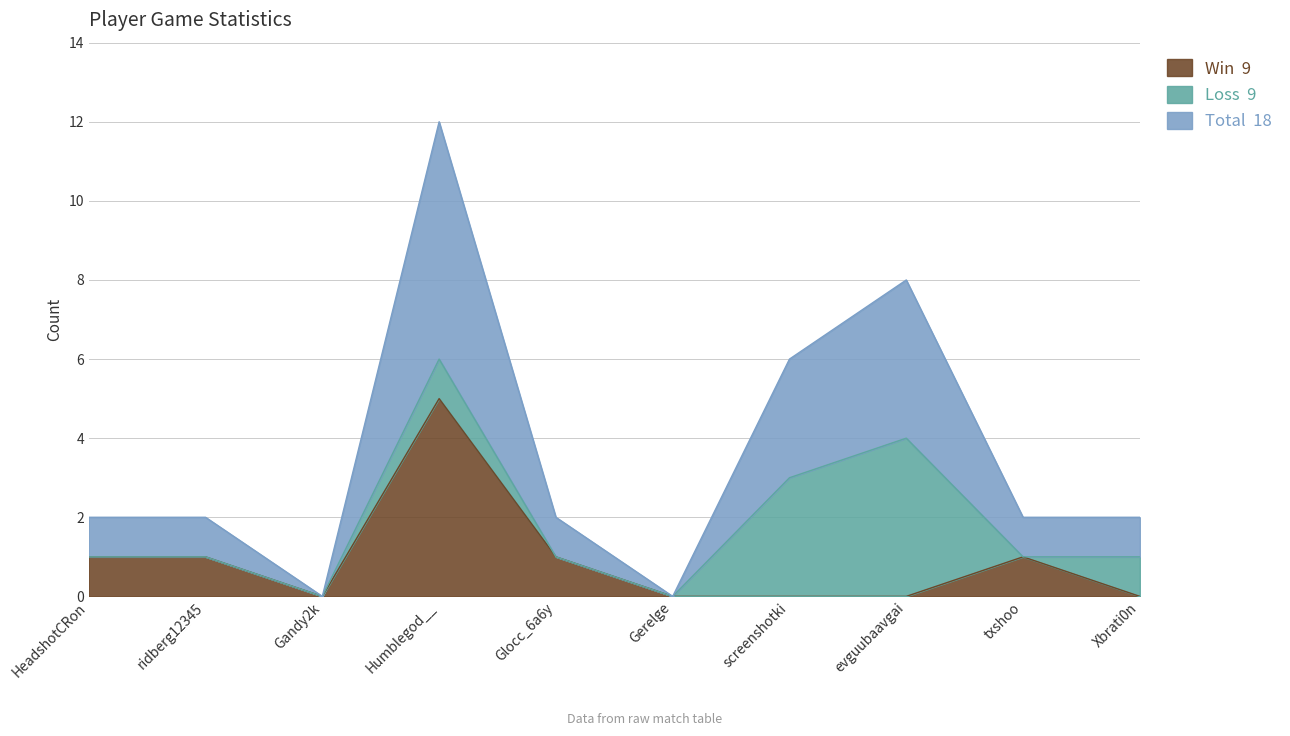

At which category does Win reach its first local peak?

Humblegod__